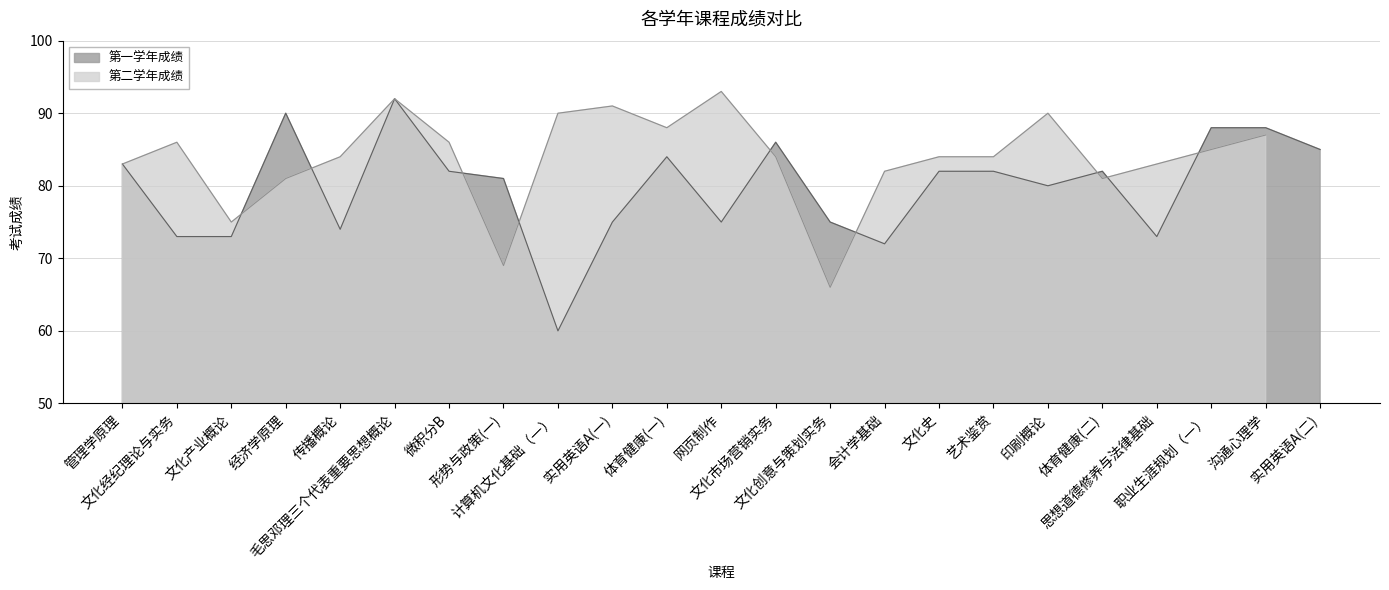

List the labels in order of value, smallest first.

计算机文化基础（一）, 会计学基础, 文化经纪理论与实务, 文化产业概论, 思想道德修养与法律基础, 传播概论, 实用英语A(一), 网页制作, 文化创意与策划实务, 印刷概论, 形势与政策(一), 微积分B, 文化史, 艺术鉴赏, 体育健康(二), 管理学原理, 体育健康(一), 实用英语A(二), 文化市场营销实务, 职业生涯规划（一）, 沟通心理学, 经济学原理, 毛思邓理三个代表重要思想概论